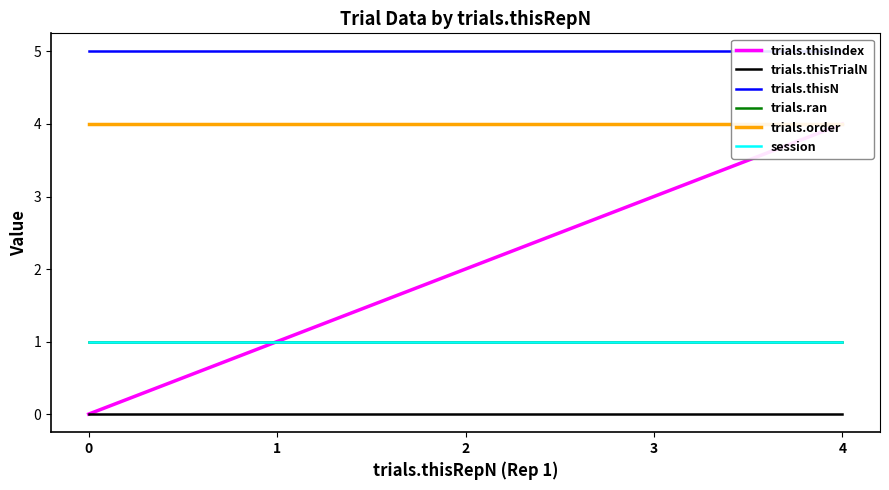

True or false: trials.thisTrialN has a value of 0 at 4.

True